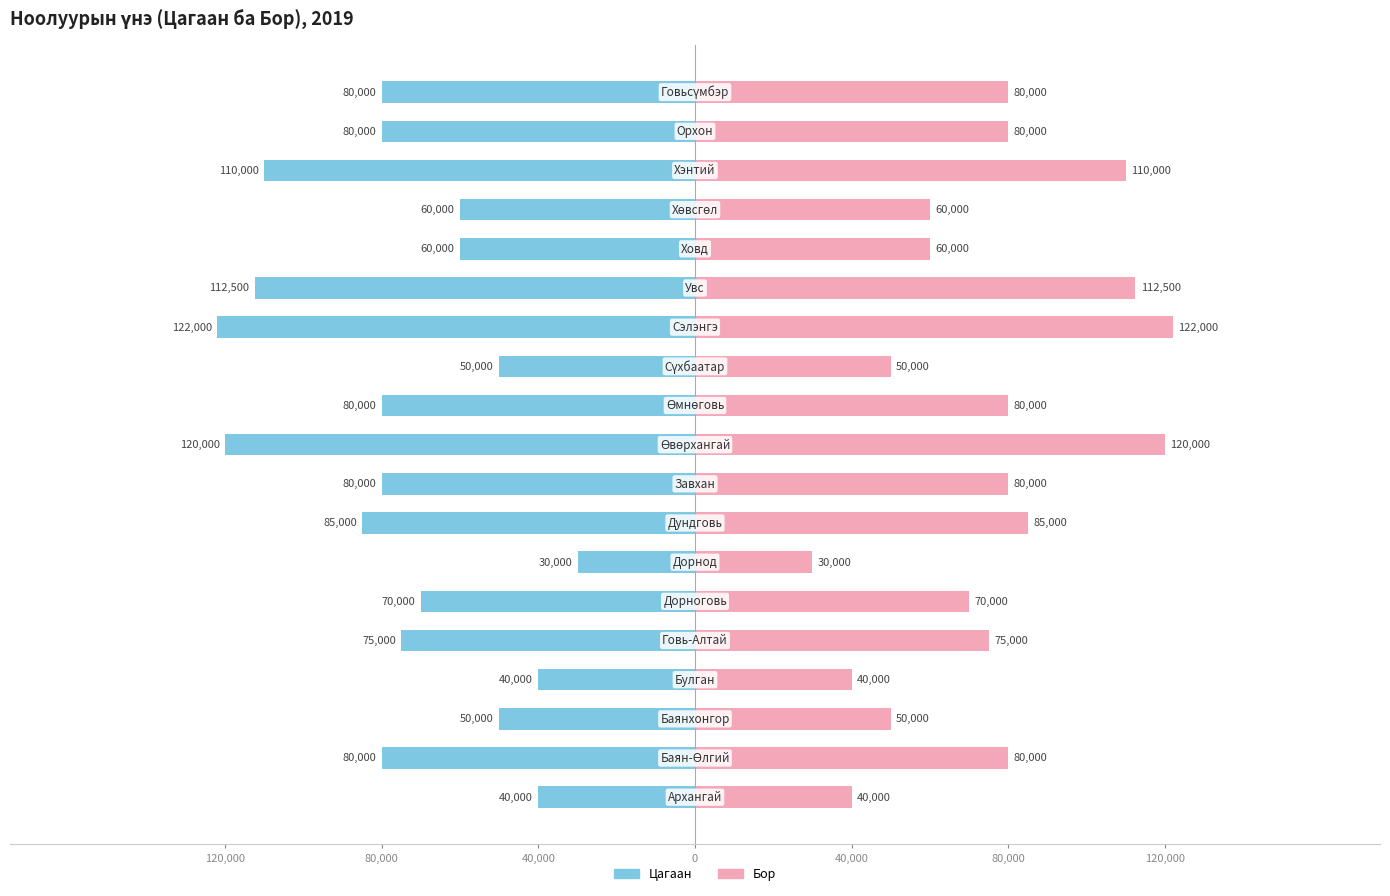

What is the highest value of the Цагаан series?

-30000